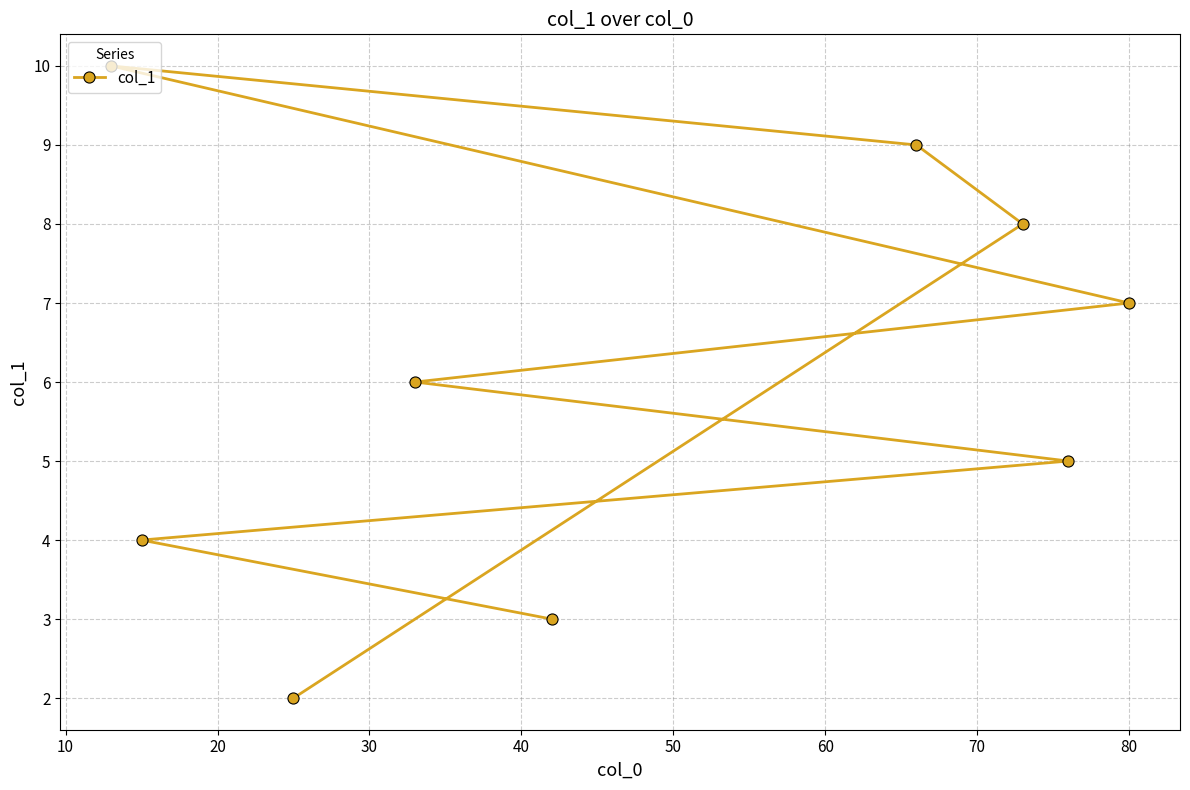

What is the minimum value shown in the chart?

2.0